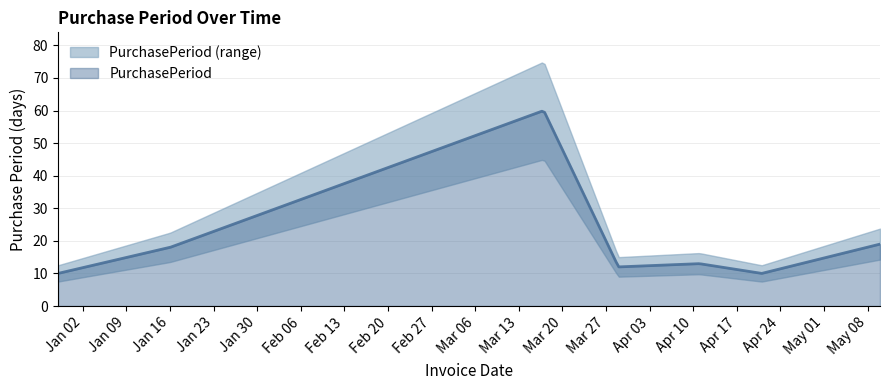

Where is the first local maximum?

2017-03-17